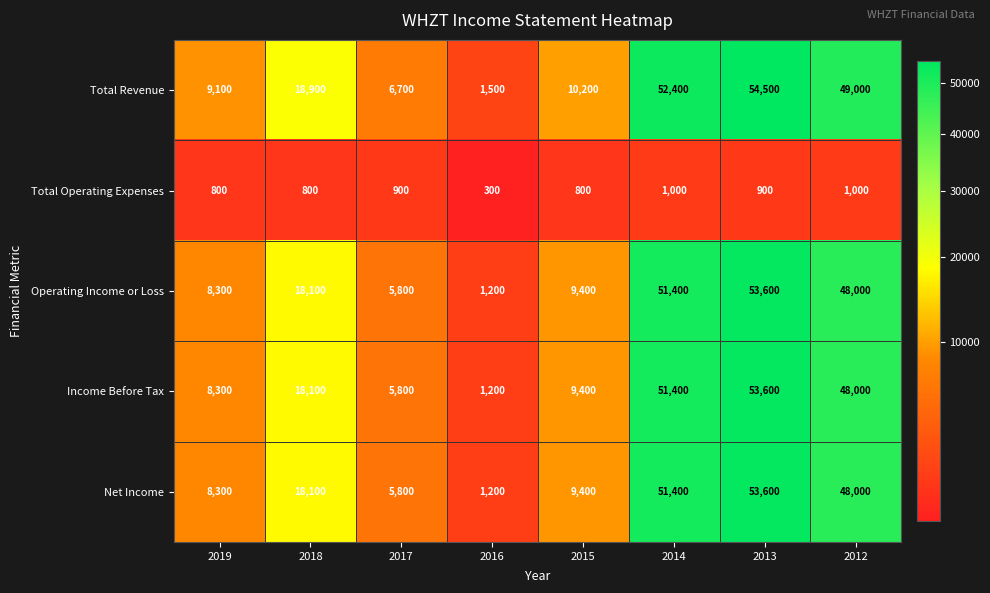

Rank the categories by Total Revenue value from lowest to highest.

2016, 2017, 2019, 2015, 2018, 2012, 2014, 2013